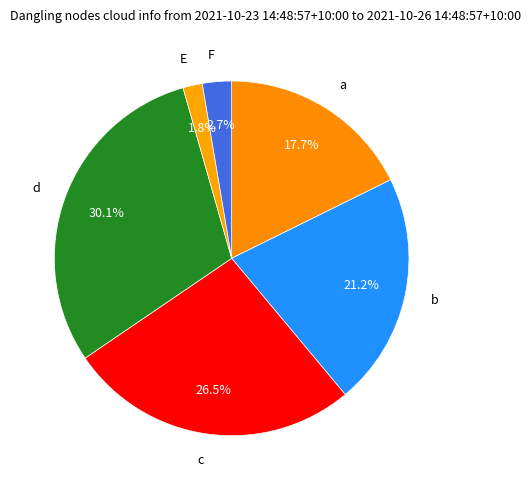

Count the number of slices in the pie.

6